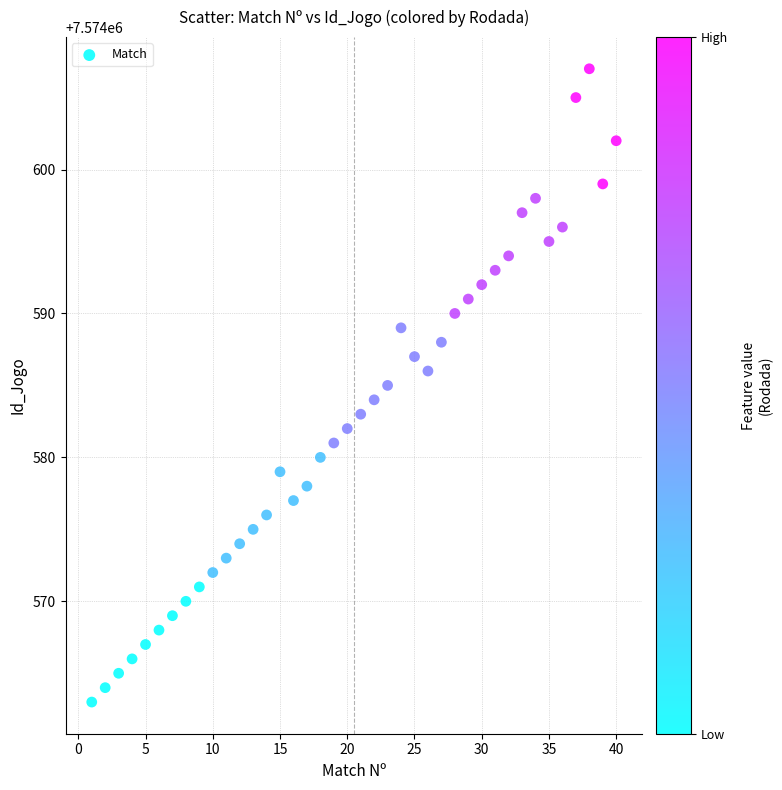

What is the range of X values (max minus min)?

39